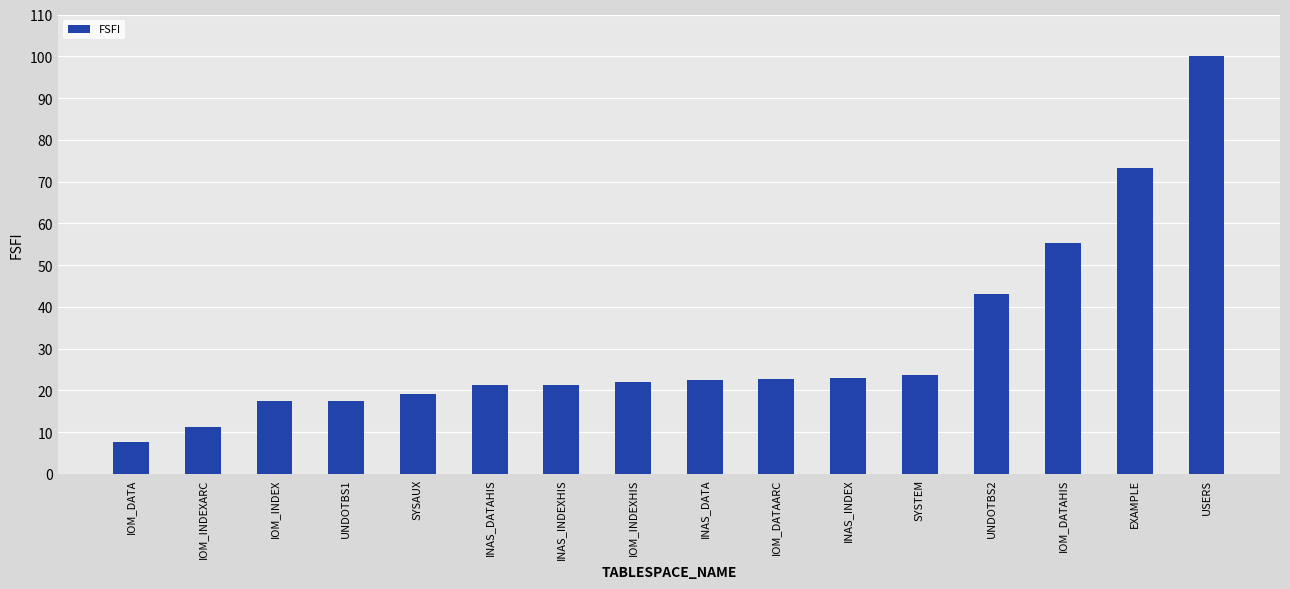

True or false: the data shows 8.8 at UNDOTBS2.

False